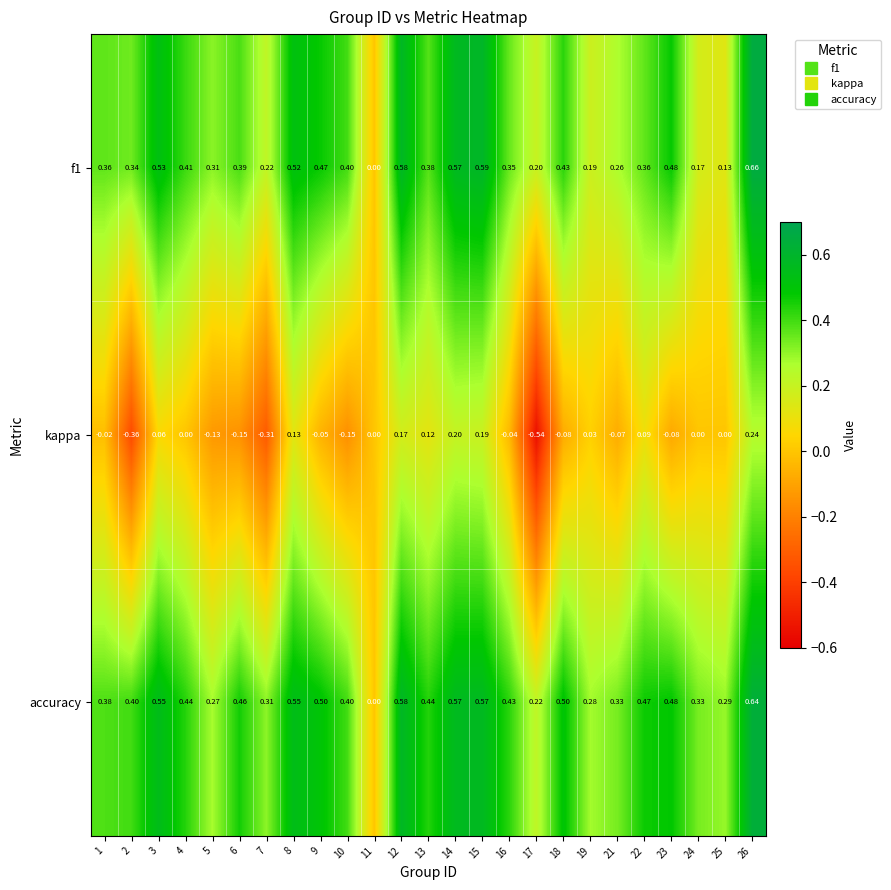

Is the value of accuracy at 25 greater than the value of f1 at 6?

No